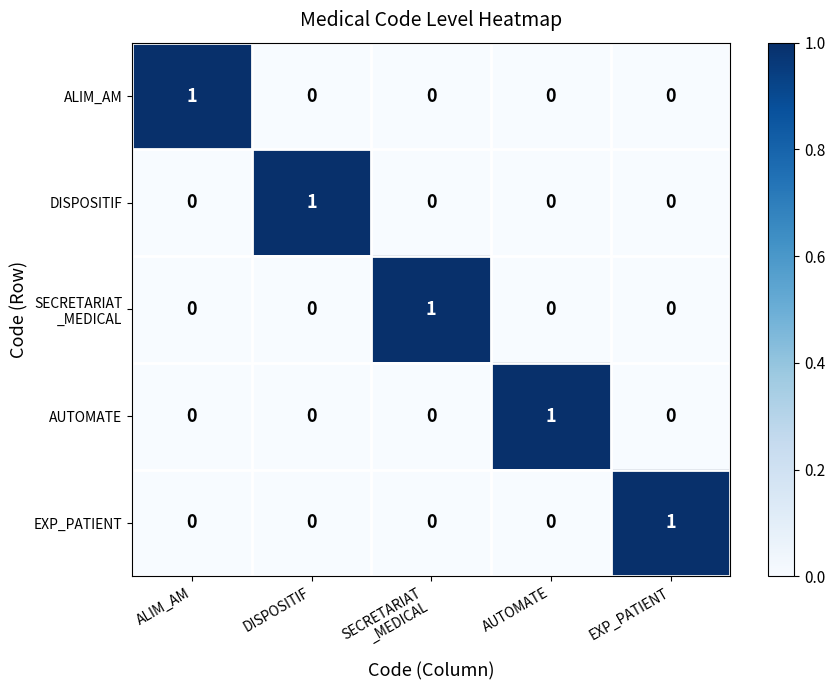

At how many categories does at least one series exceed 0?

5